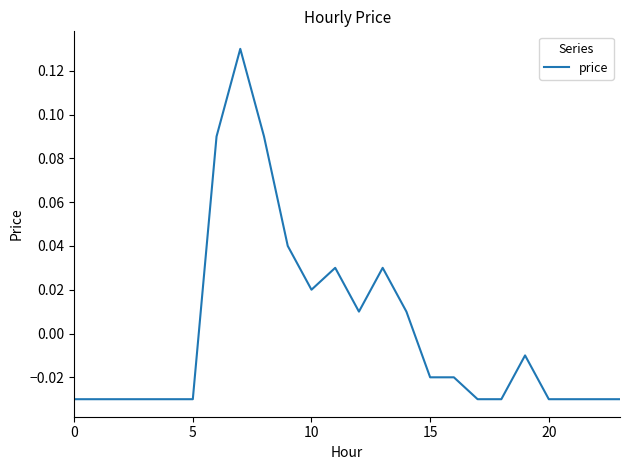

Is this an area chart (filled region under the line)?

No